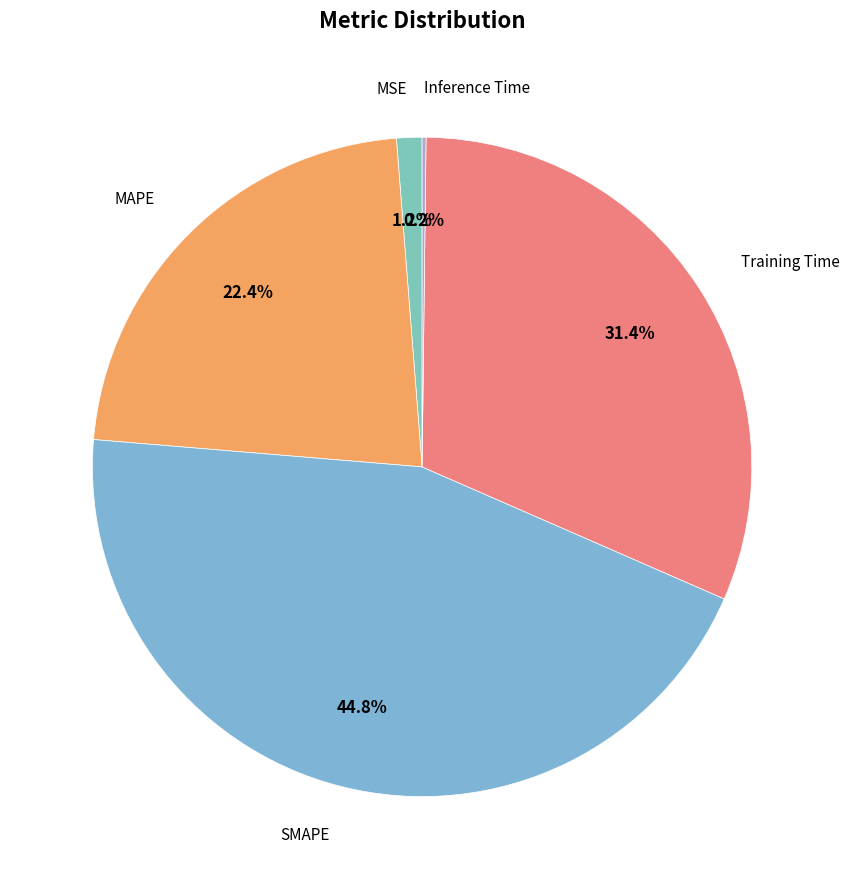

Which slice is the smallest?

Inference Time